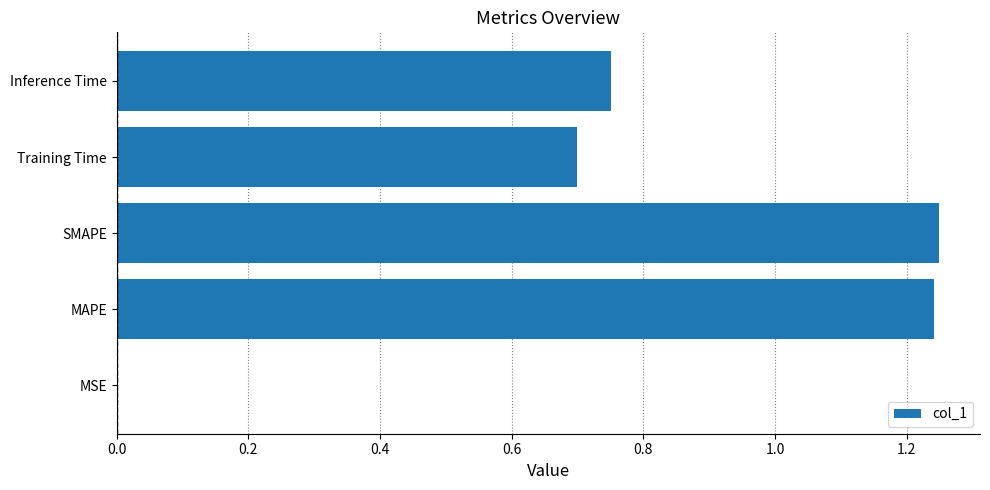

What value does the data have at Training Time?

0.7